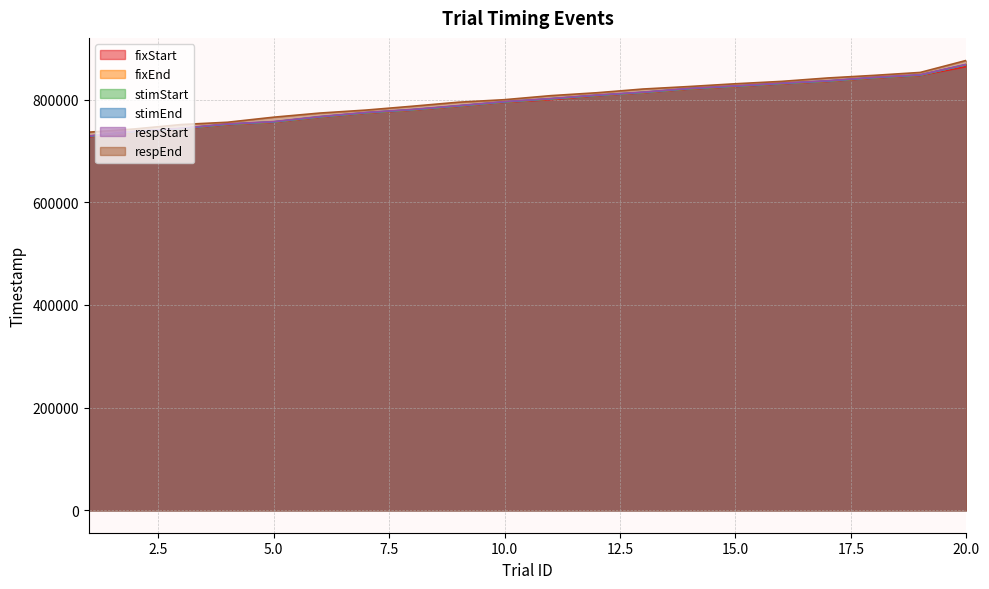

How many data points in fixStart are less than 799809?

10